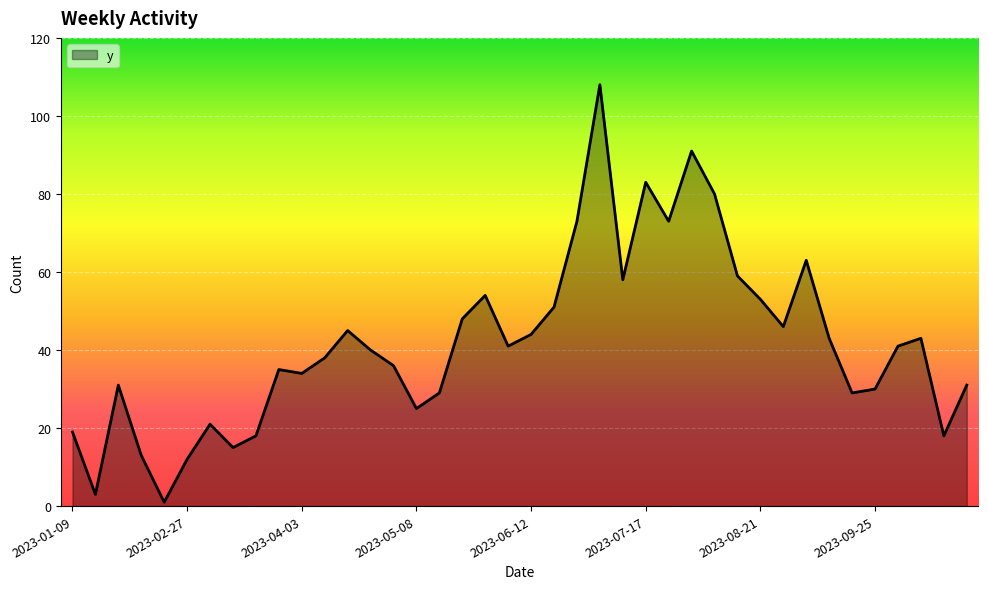

How many lines are shown in the chart?

1